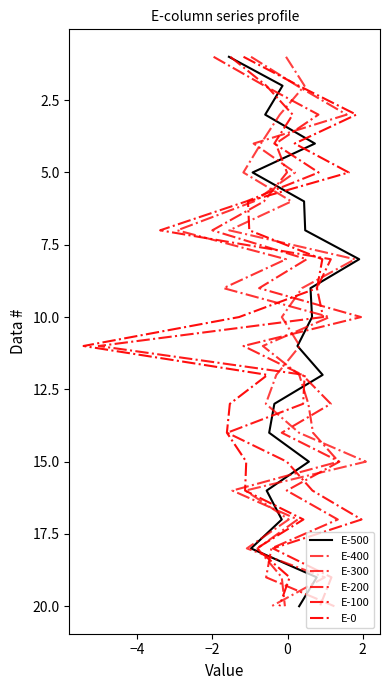

True or false: E-500 and E-100 cross at least once.

False